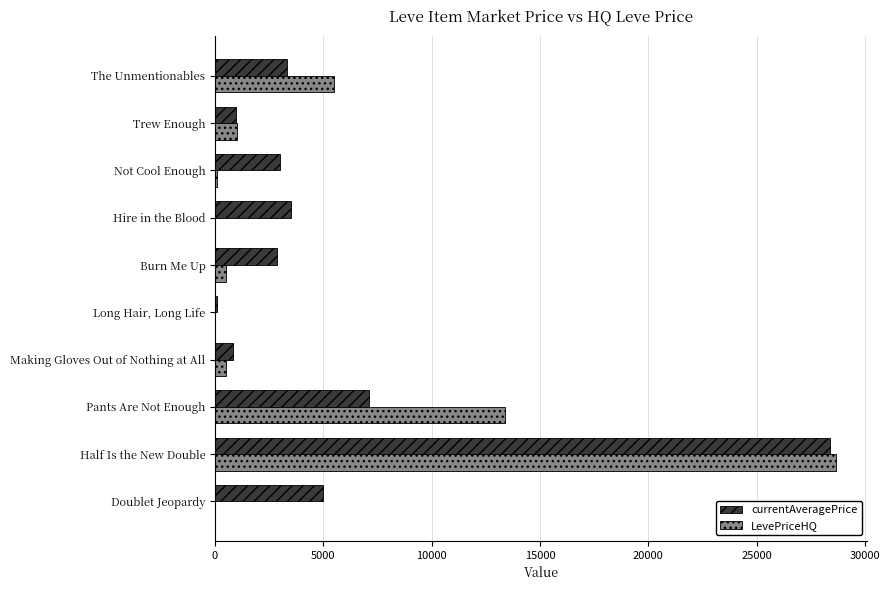

Which series has the largest range (max minus min)?

LevePriceHQ